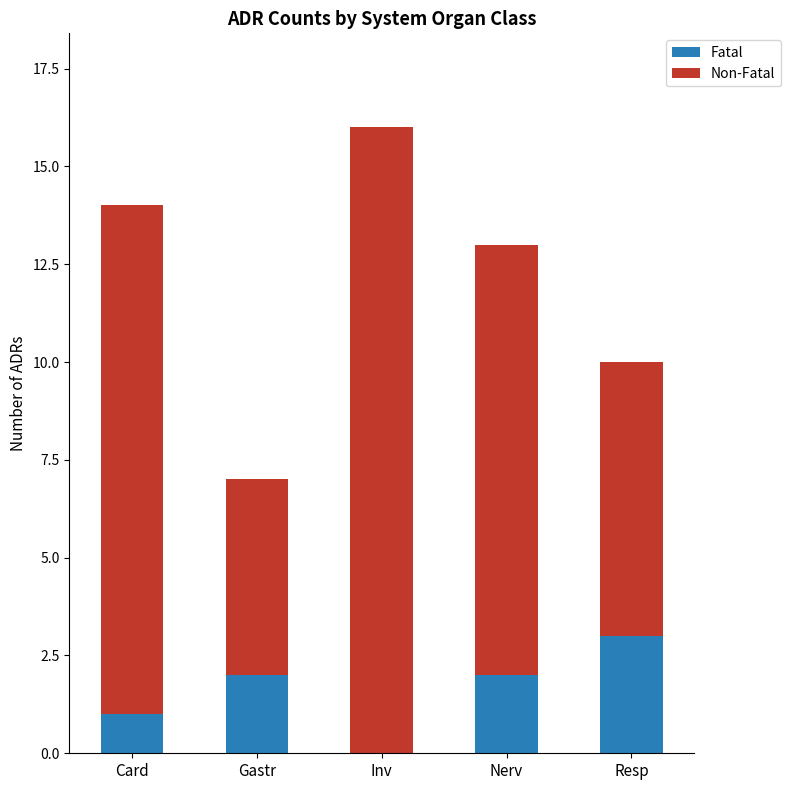

The Fatal series shows -1 at Inv. True or false?

False